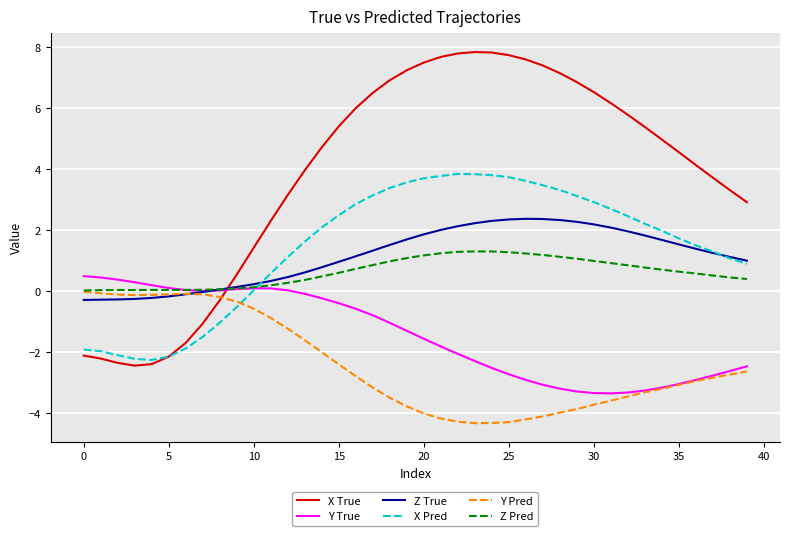

What is the minimum value shown in the chart?

-4.3